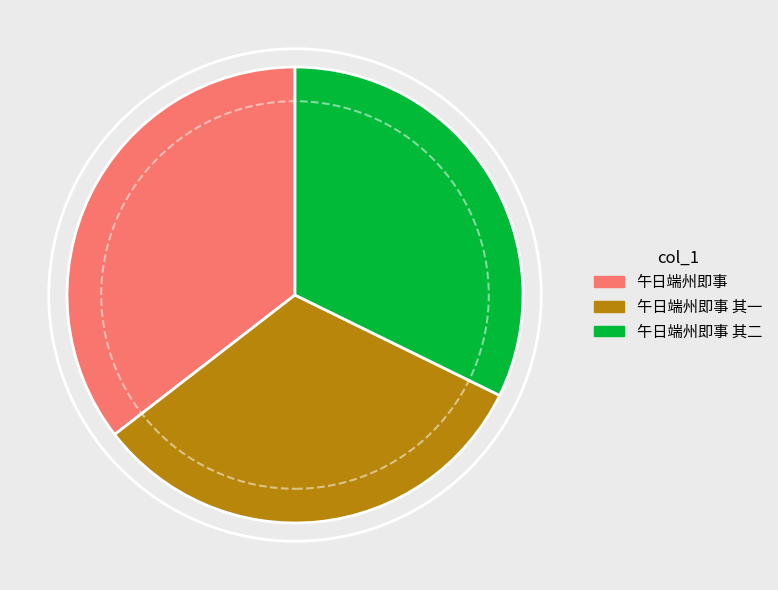

How many slices are in this pie chart?

3